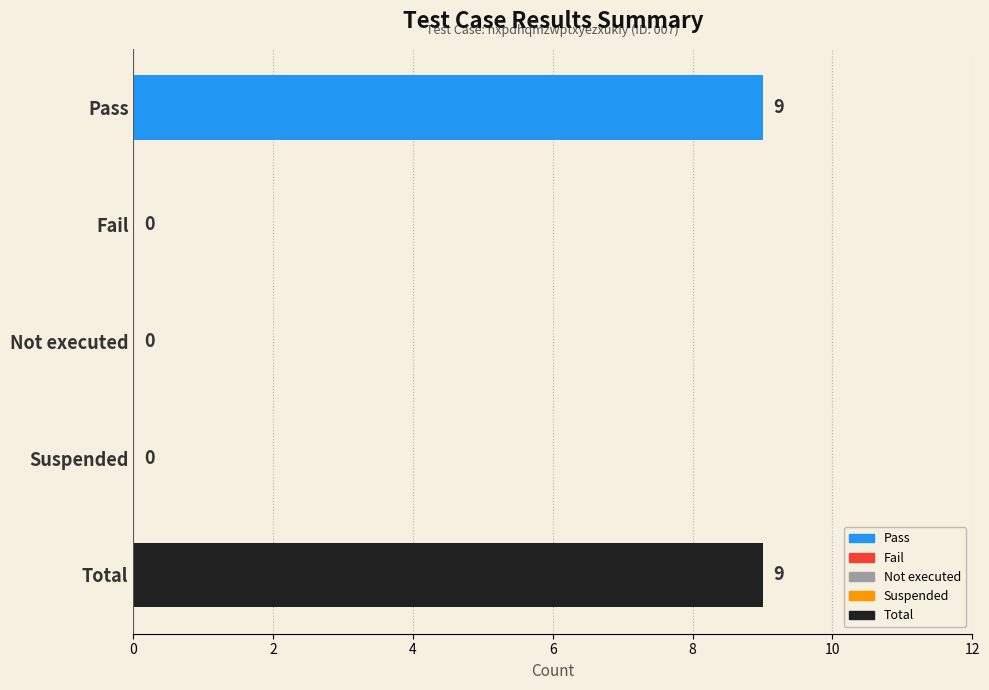

Between Suspended and Total, which is larger?

Total